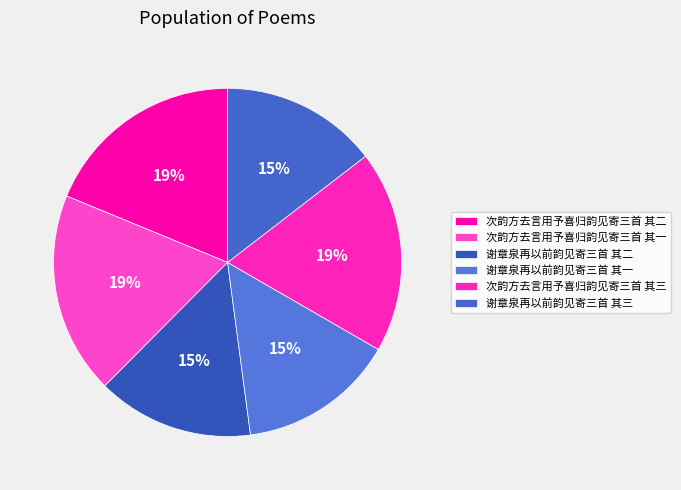

What percentage is the 谢章泉再以前韵见寄三首 其二 slice, to the nearest percent?

15%